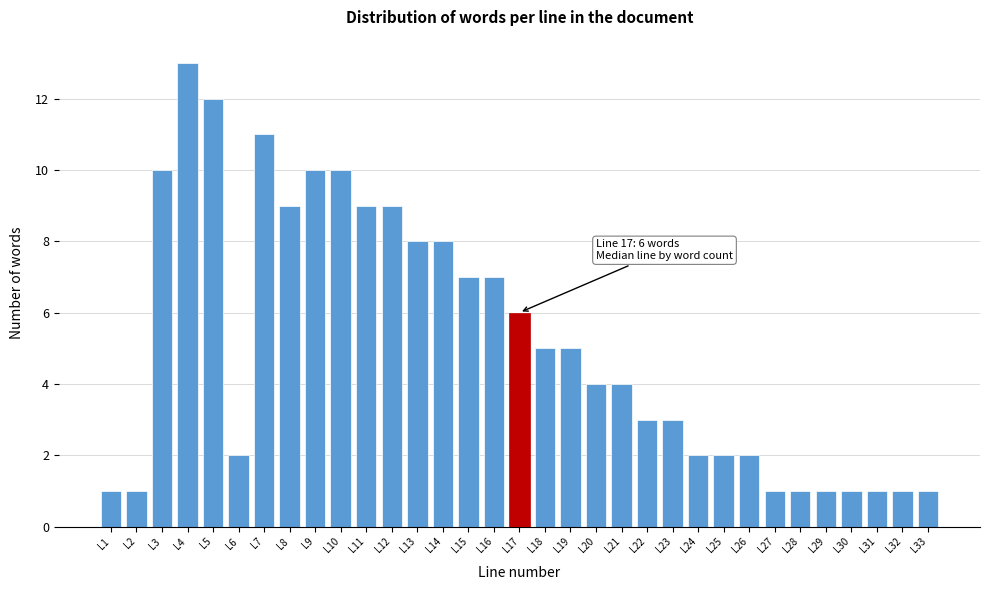

The value at L30 is 0. True or false?

False